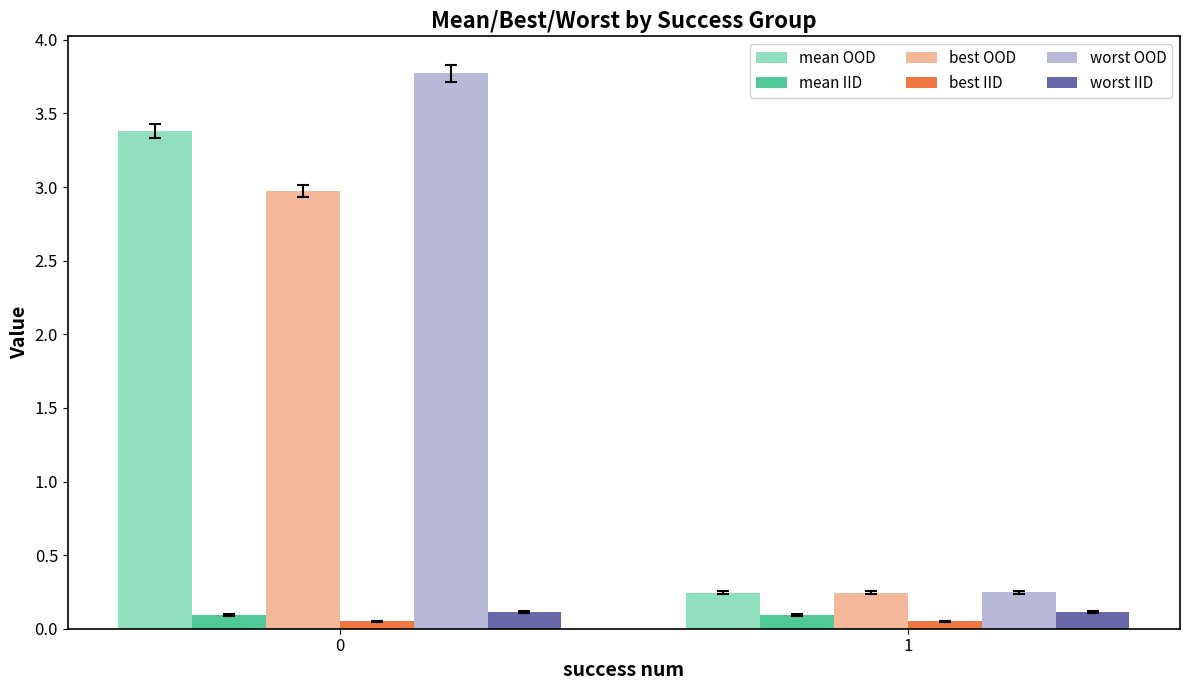

What is the sum of all mean OOD values?

3.6